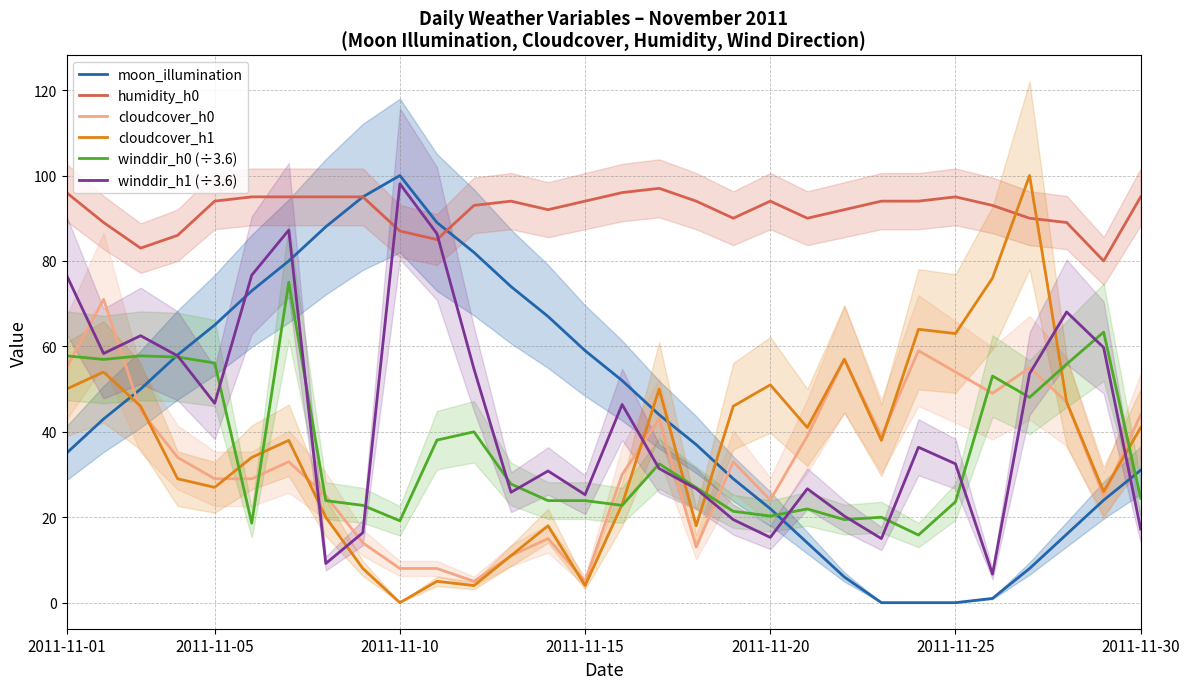

What is the minimum value for winddir_h0 (÷3.6)?

15.8